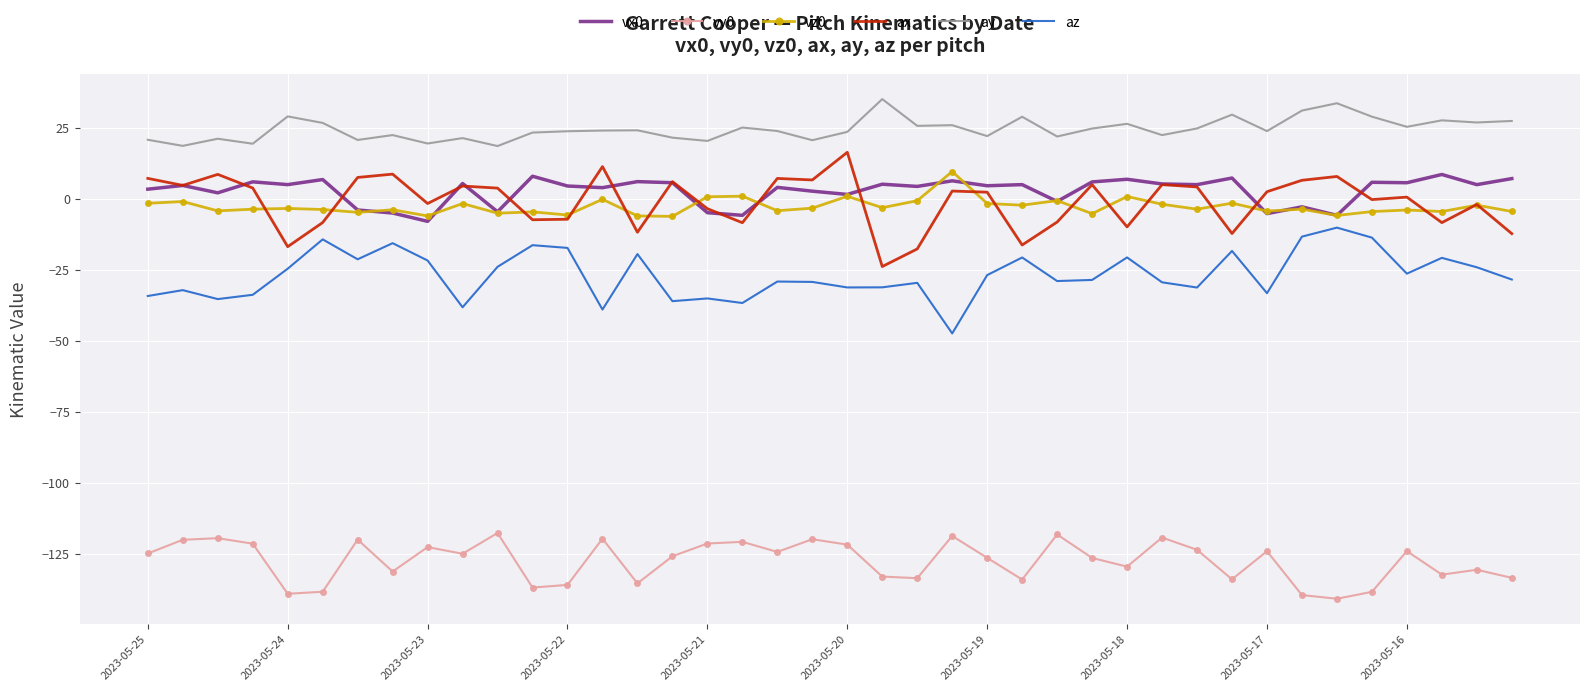

True or false: ax and az intersect in this chart.

False